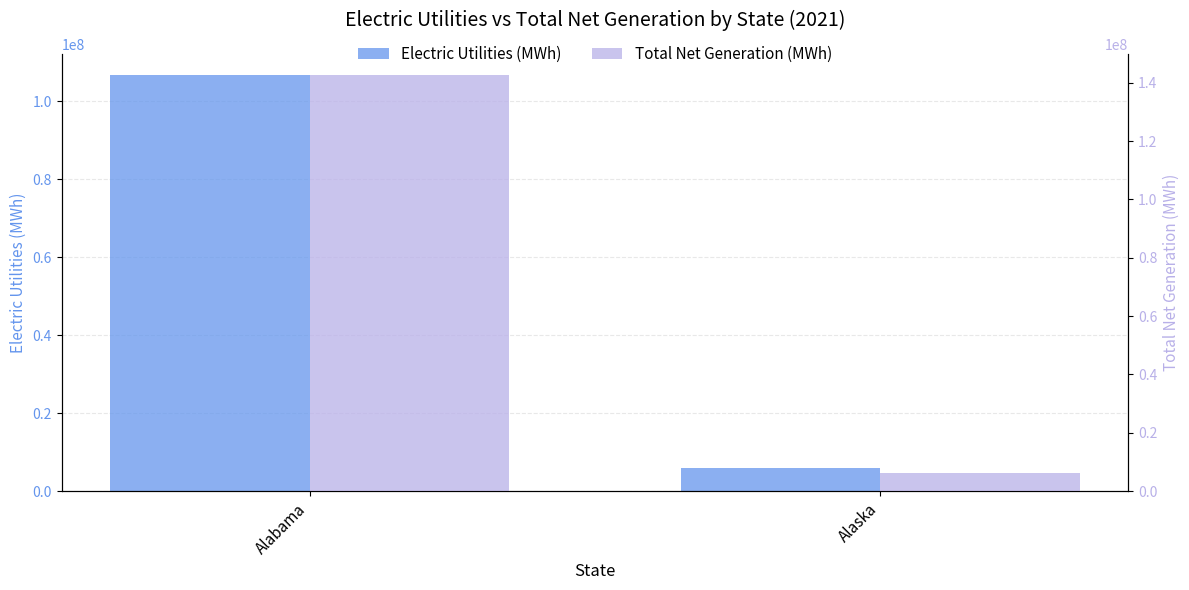

What is the difference between the Electric Utilities (MWh) values at Alabama and Alaska?

100893623